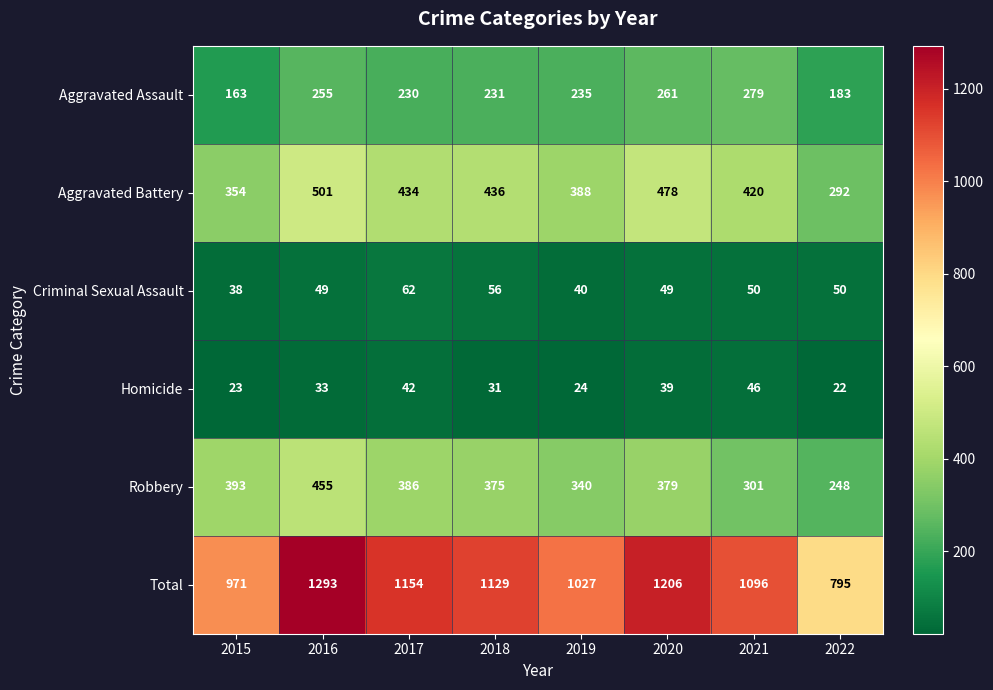

The value of Total at 2020 is 1799. True or false?

False